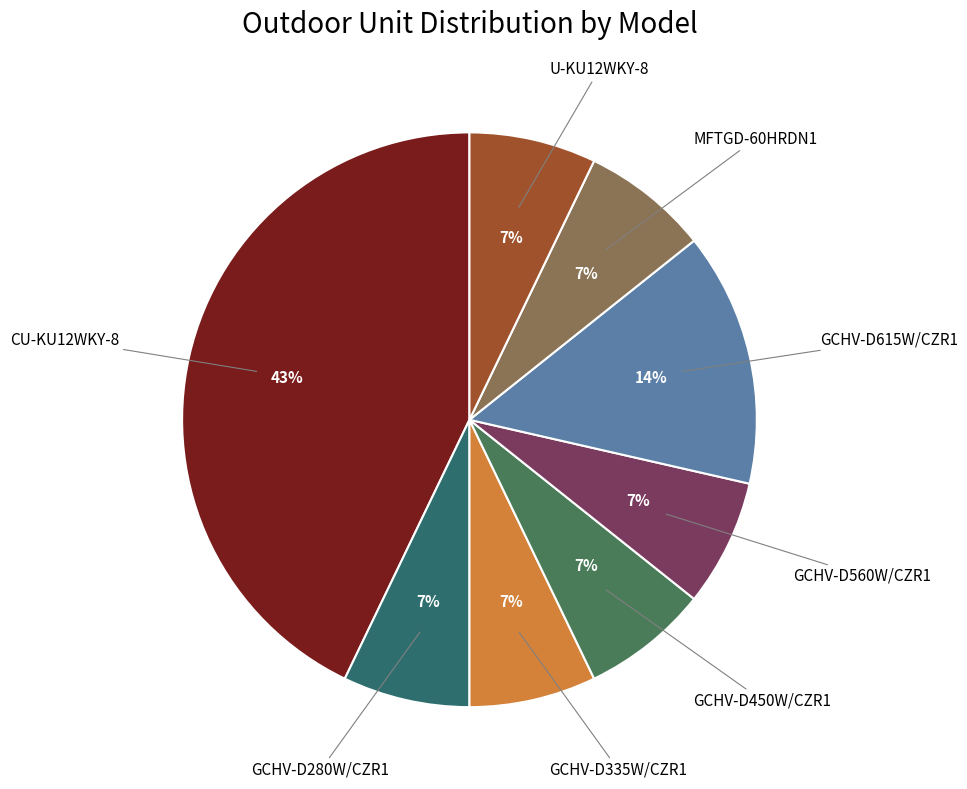

What is the ratio of the value at GCHV-D335W/CZR1 to the value at GCHV-D450W/CZR1?

1.0